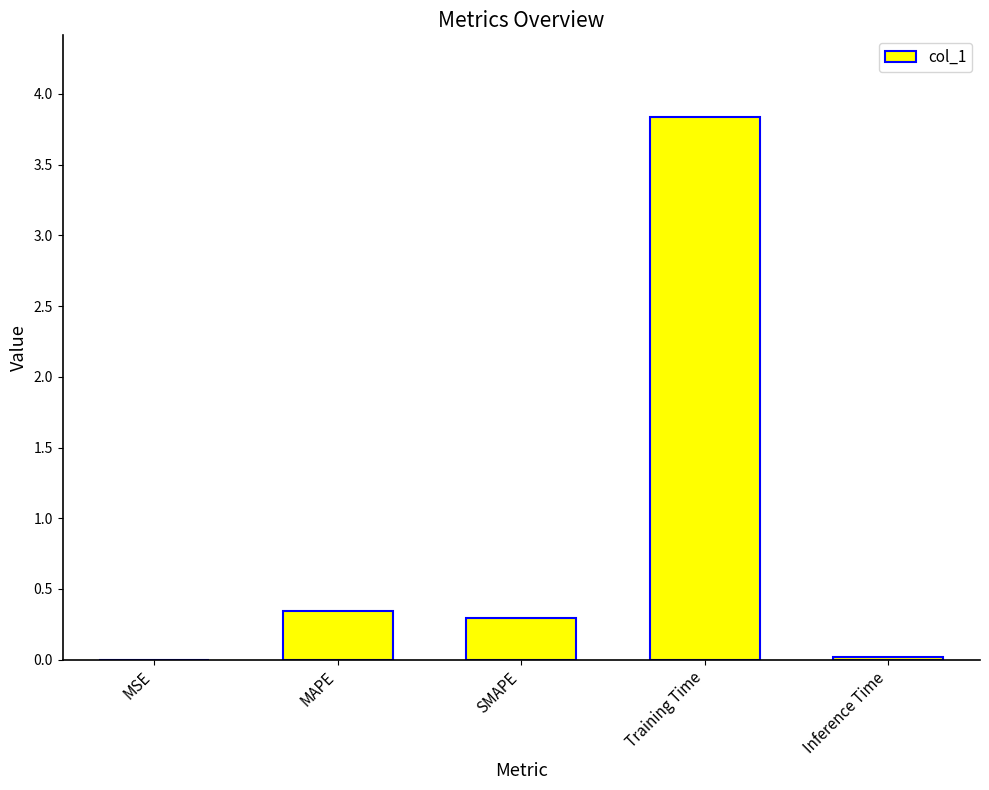

Are the bars horizontal?

No